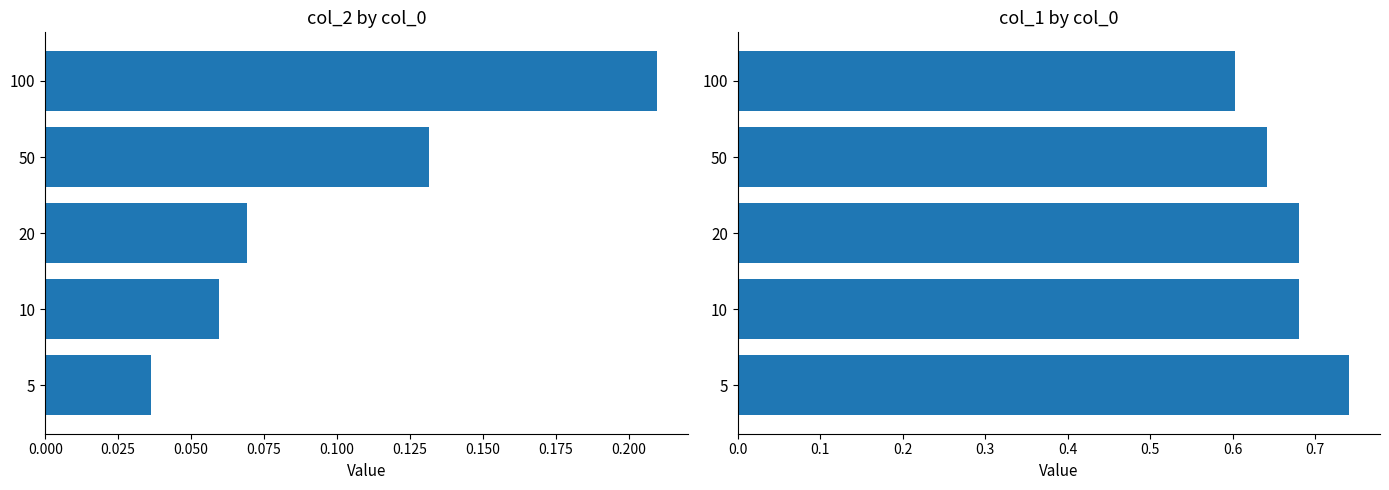

What is the difference between the maximum and minimum values in the col_1 series?

0.1